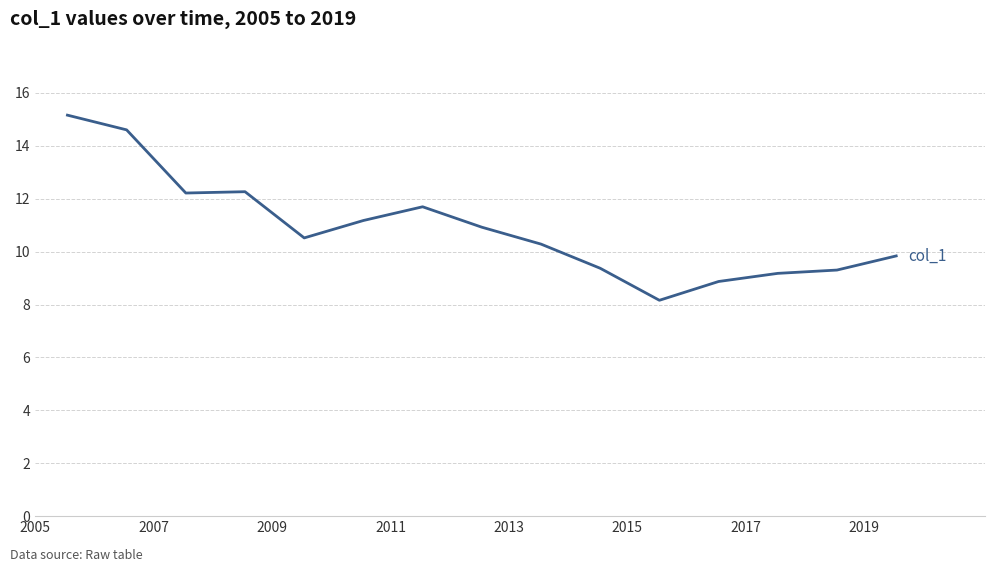

What is the minimum value shown in the chart?

8.2